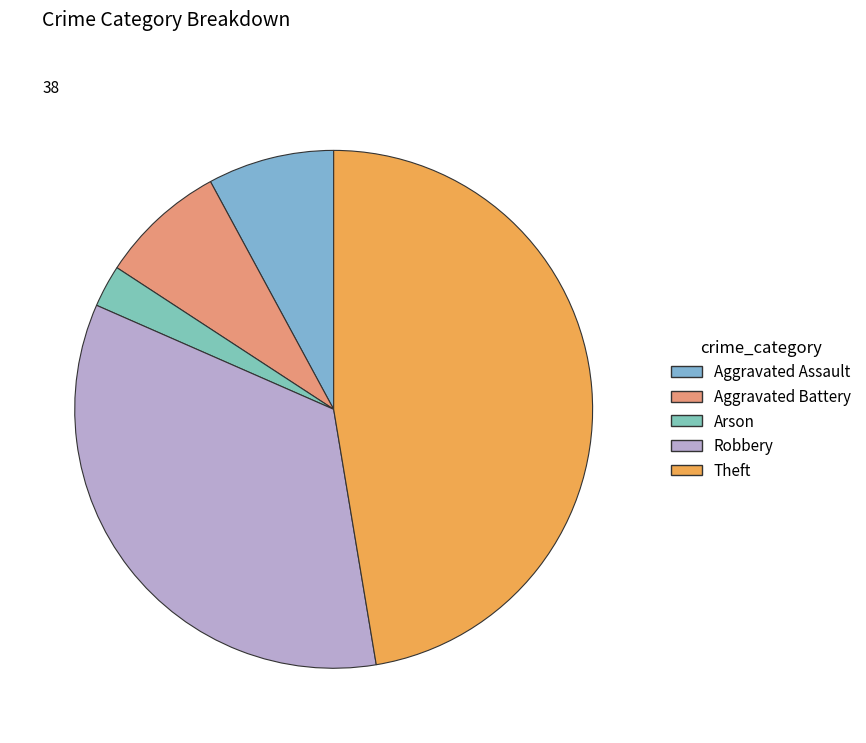

What is the change in value from Aggravated Assault to Arson?

-2